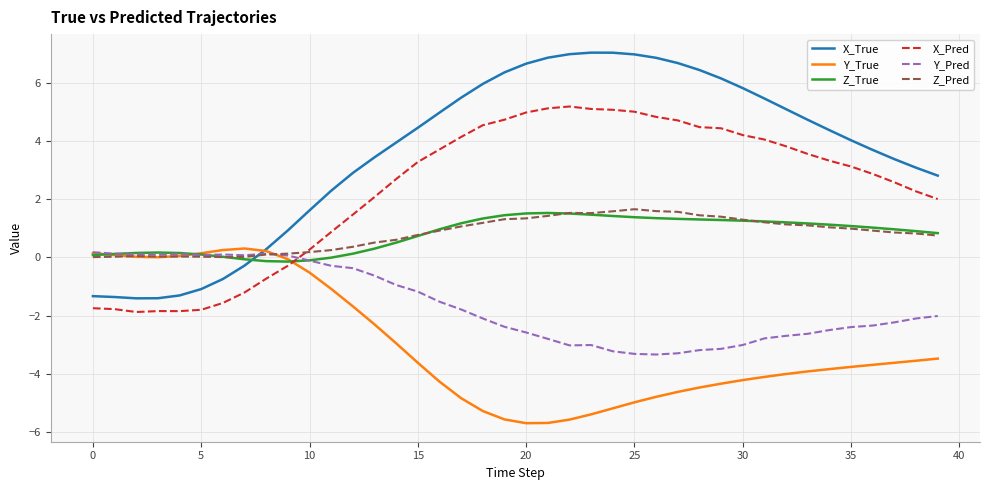

How many lines are shown in the chart?

6